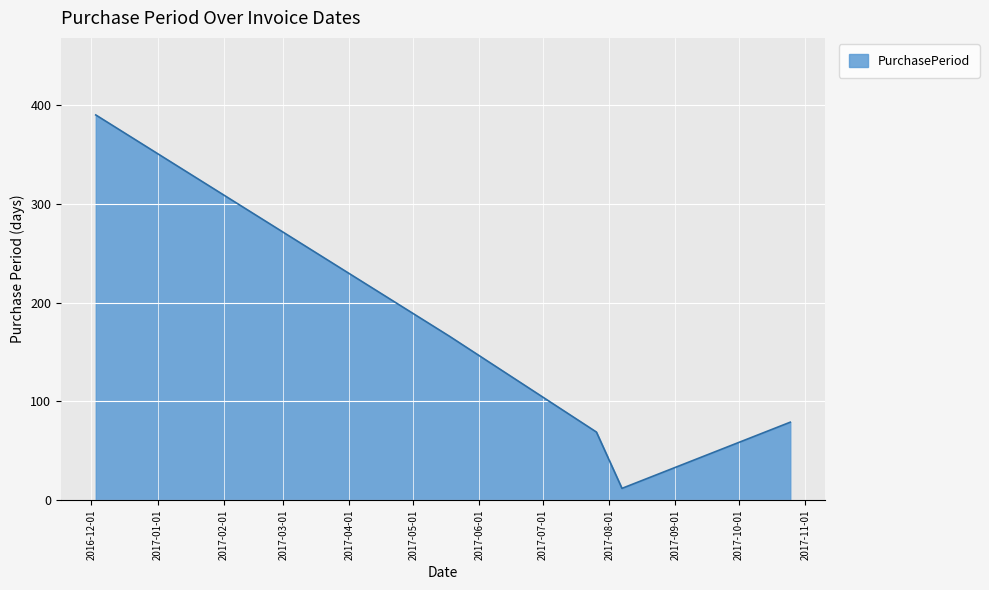

True or false: the data has more than 0 interior local peaks.

False